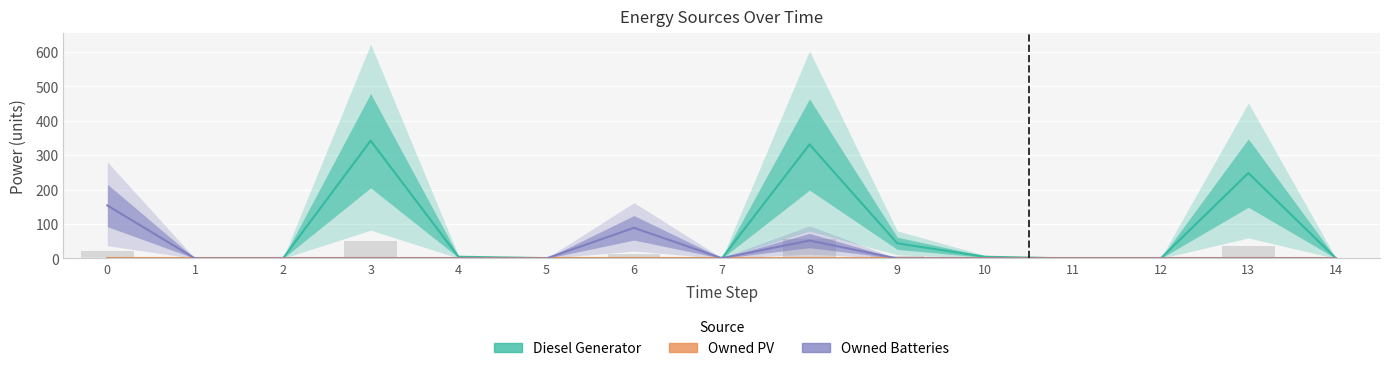

The value of Owned Batteries at 14 is 0. True or false?

True